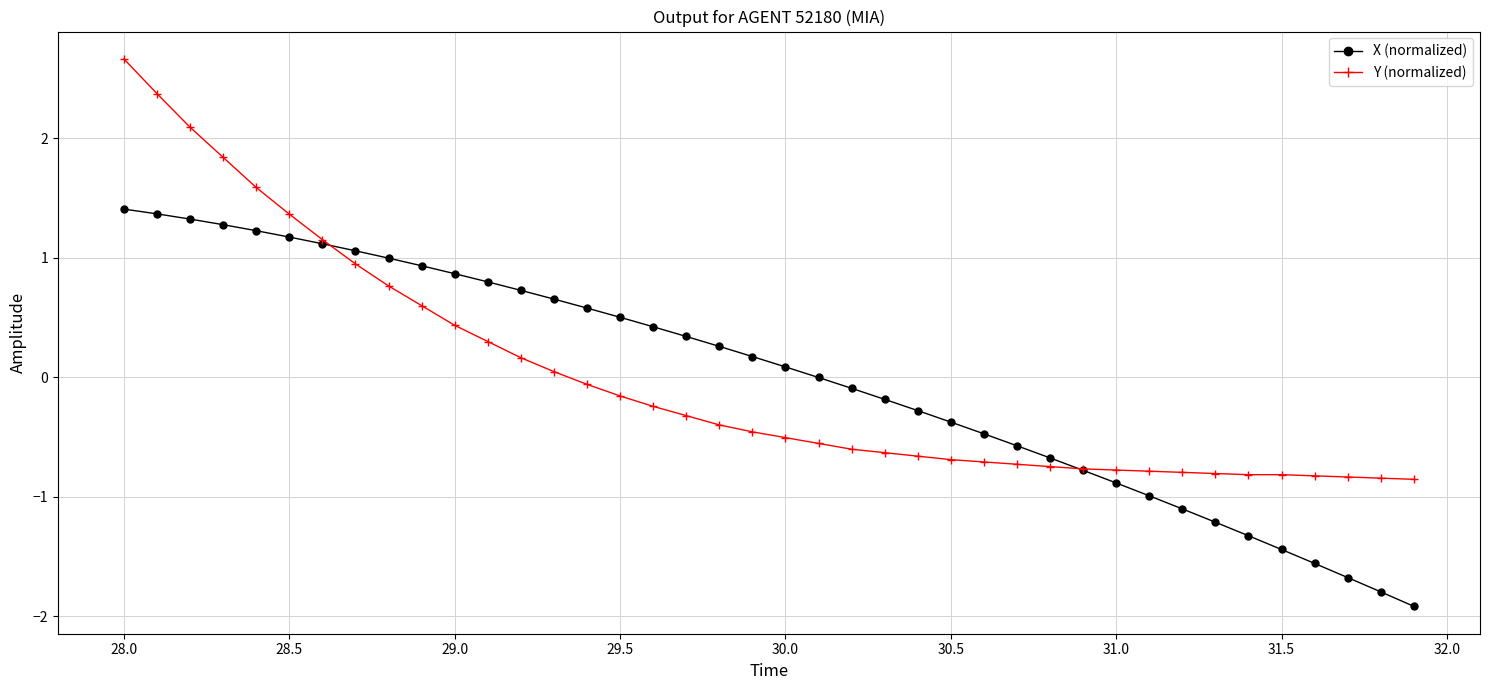

How many data points does each series have?

40